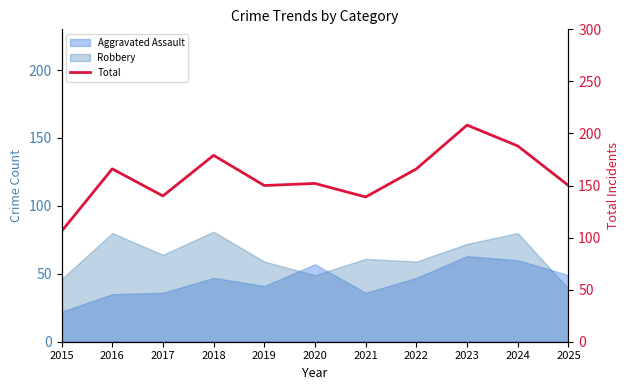

How many data points are above 152?

5